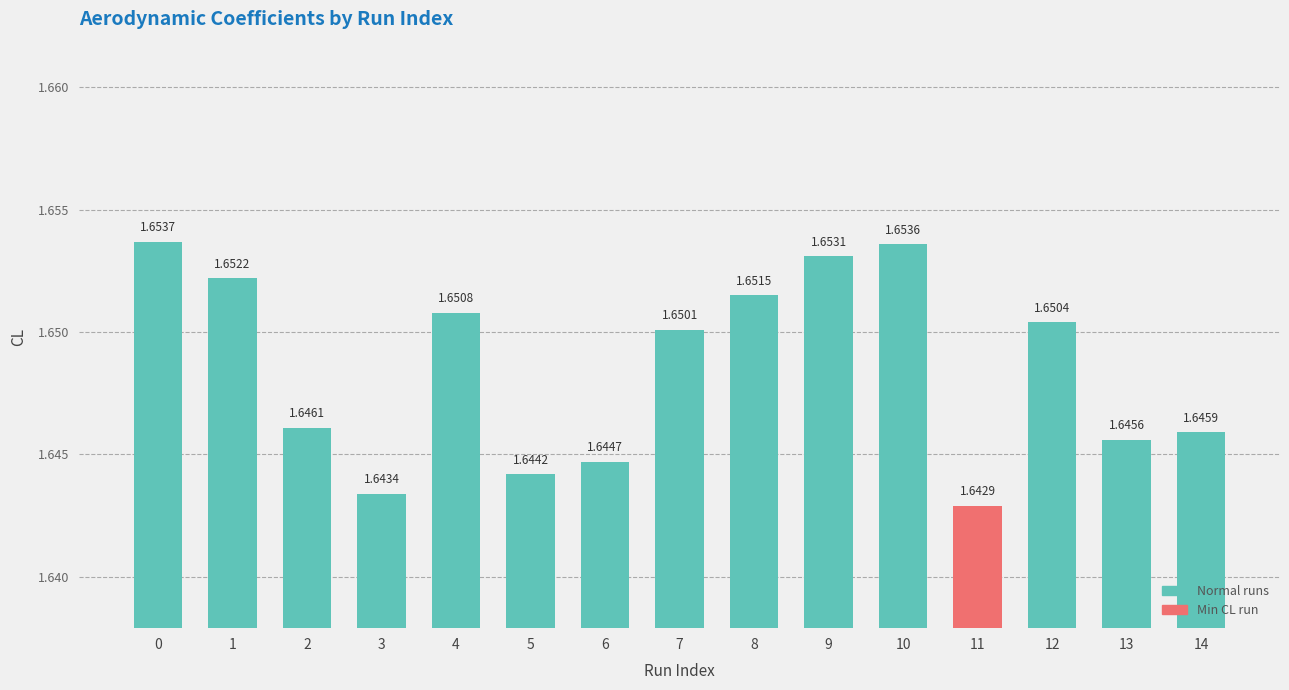

What is the ratio of the value at 11 to the value at 10?

1.0